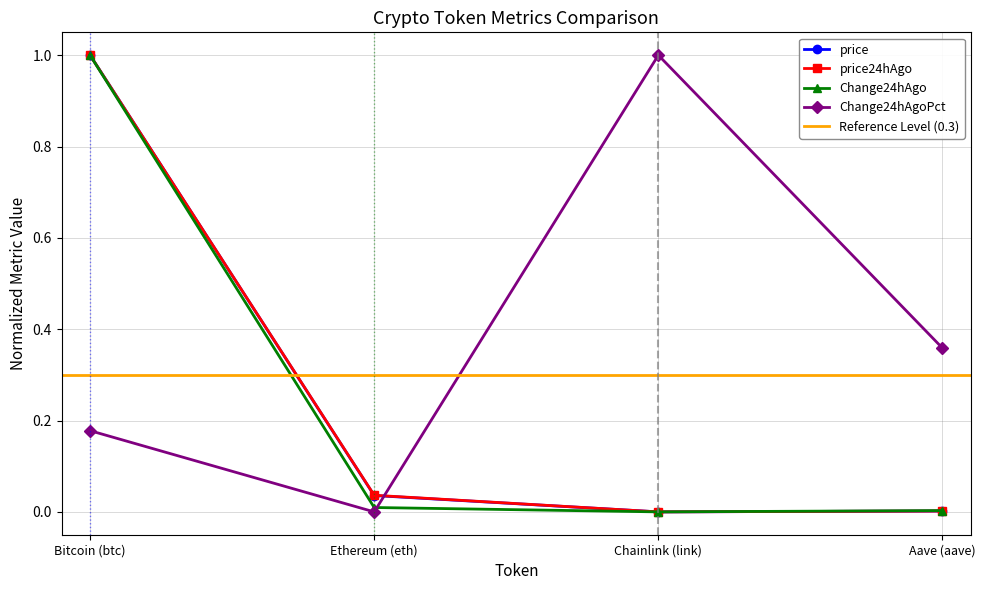

What are all the series names shown in the legend?

price, price24hAgo, Change24hAgo, Change24hAgoPct